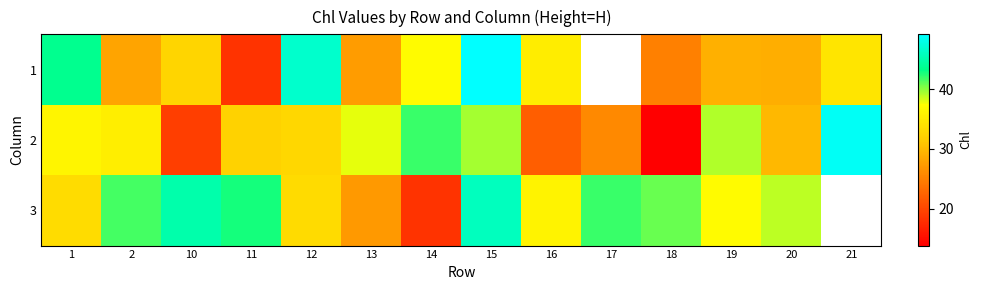

True or false: 3 has a value of 5.7 at 13.

False